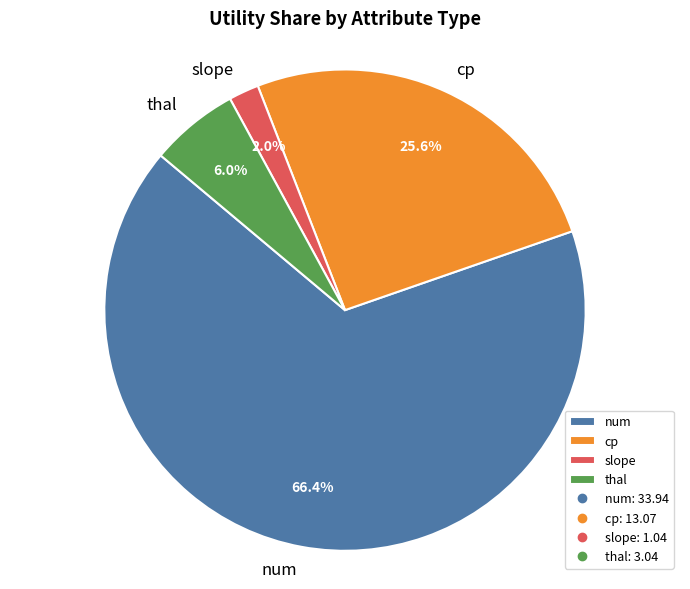

Which category has the smallest portion of the pie?

slope